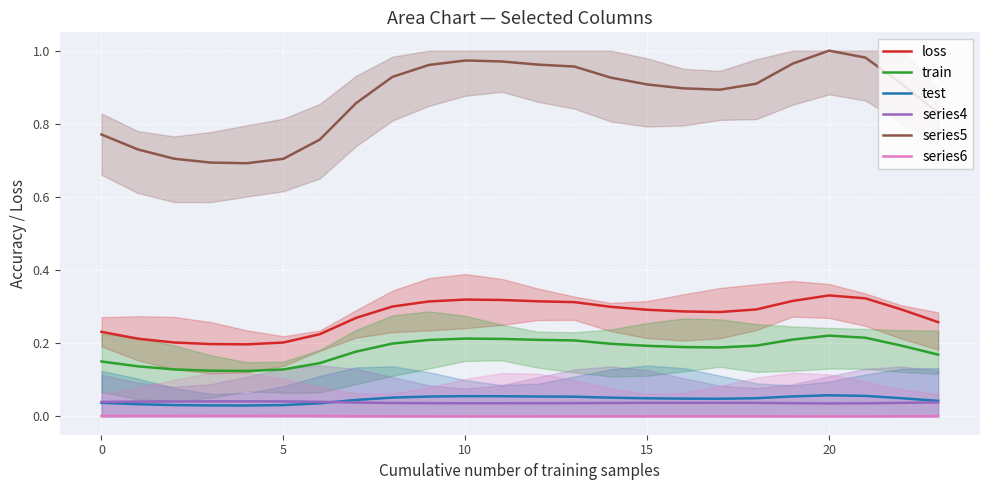

What is the label of the 13th point from the left?

12